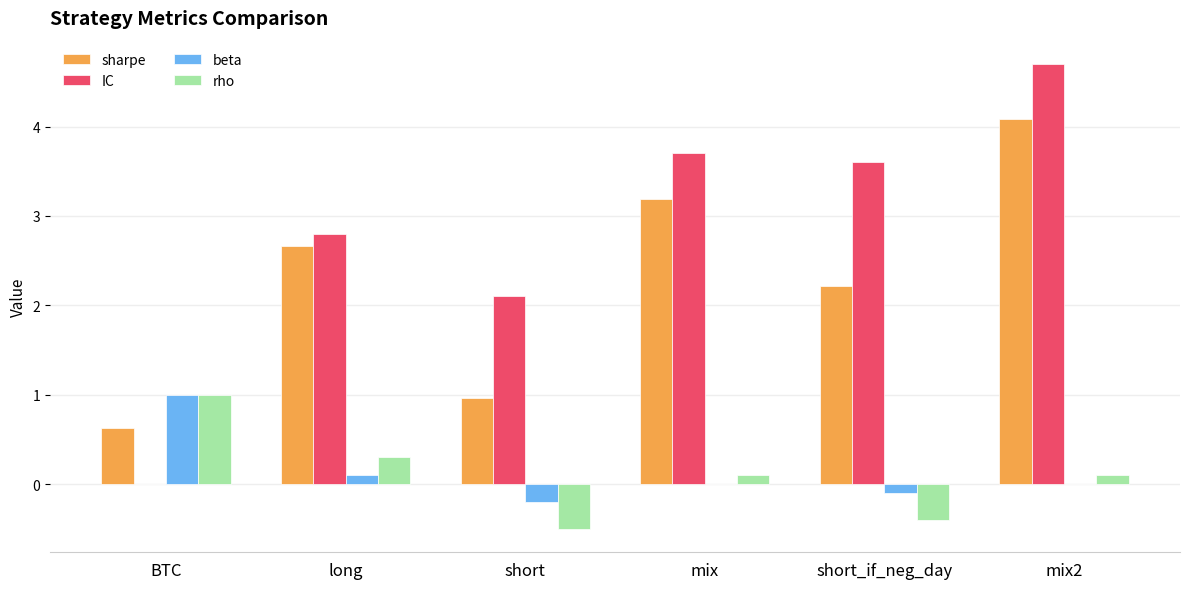

What is the sum of all rho values?

0.6